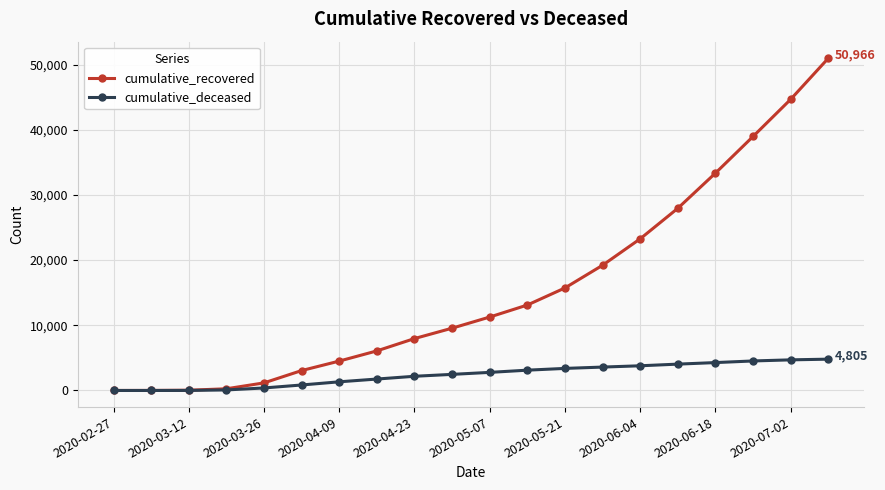

Rank the series by their average value, from lowest to highest.

cumulative_deceased, cumulative_recovered